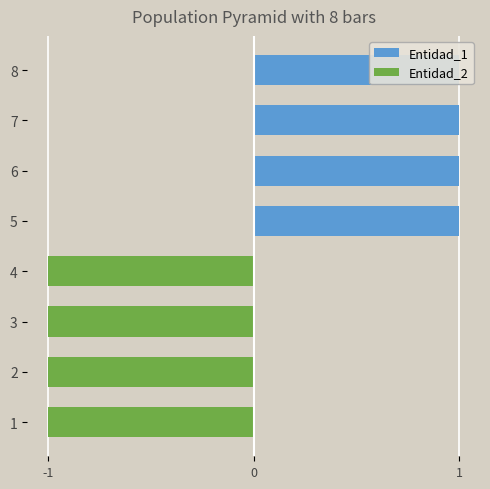

Is the value of Entidad_2 at 6 greater than the value of Entidad_1 at 6?

No